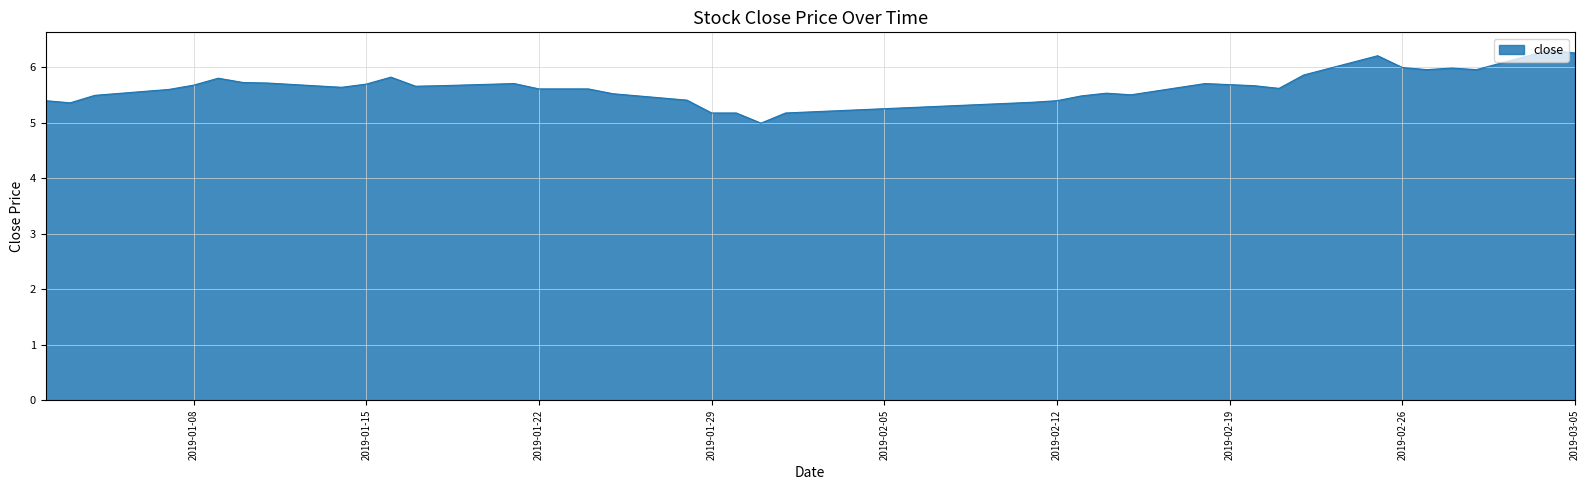

What is the smallest value displayed?

5.0